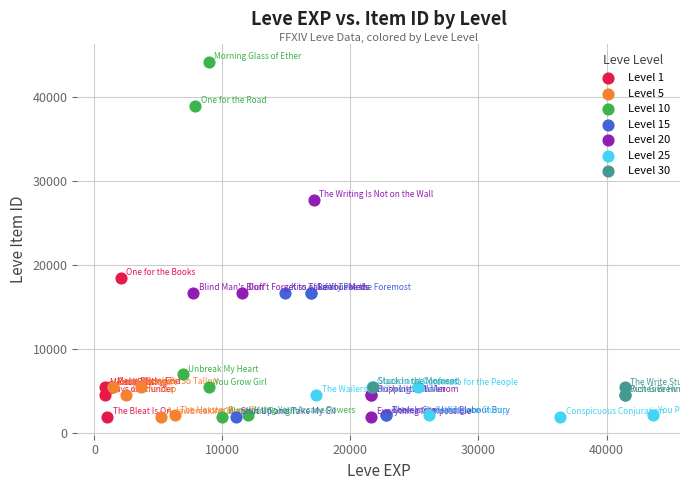

Which series has the largest Y range (max minus min)?

Level 10